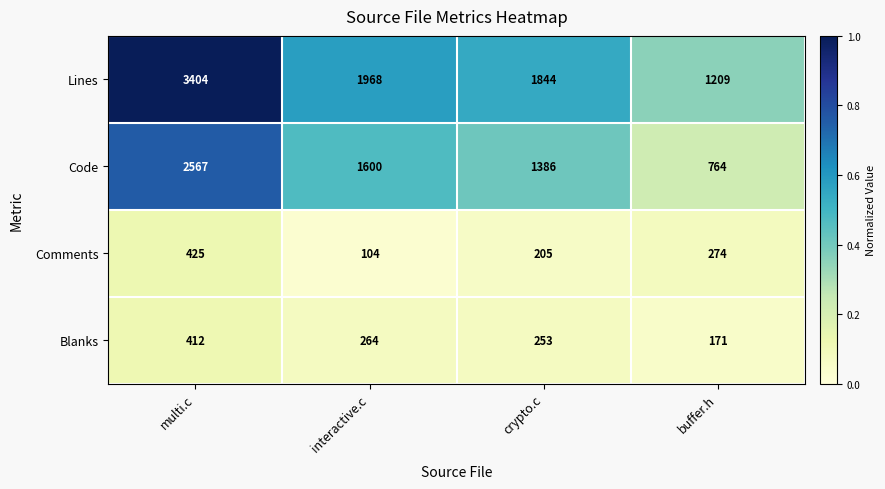

Which series has the largest total across all categories?

Lines